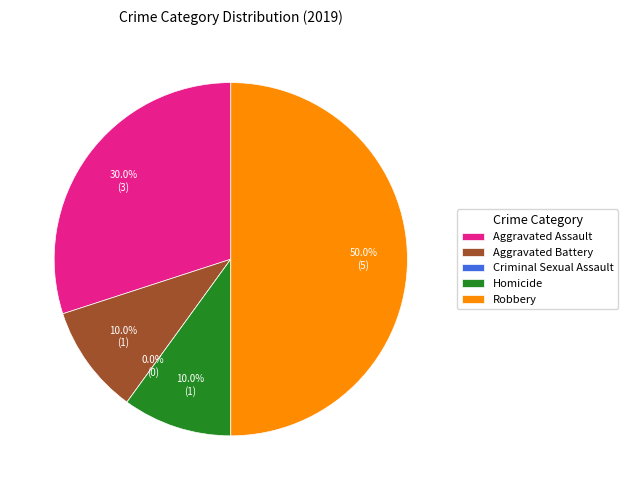

What is the change in value from Aggravated Battery to Criminal Sexual Assault?

-1